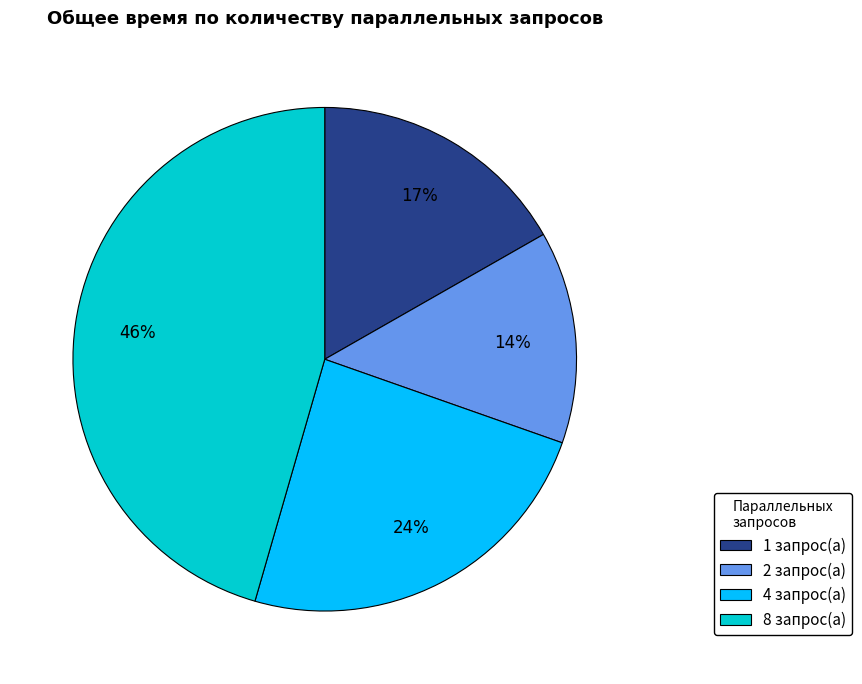

How many slices are in this pie chart?

4